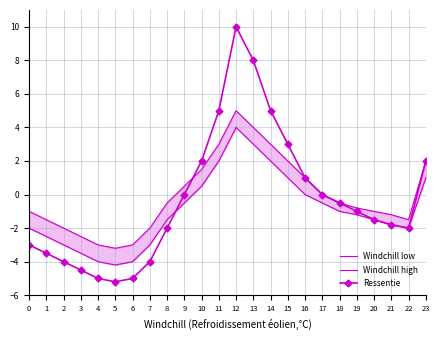

What is the value of the Windchill high point at the 11th from the left?

1.5